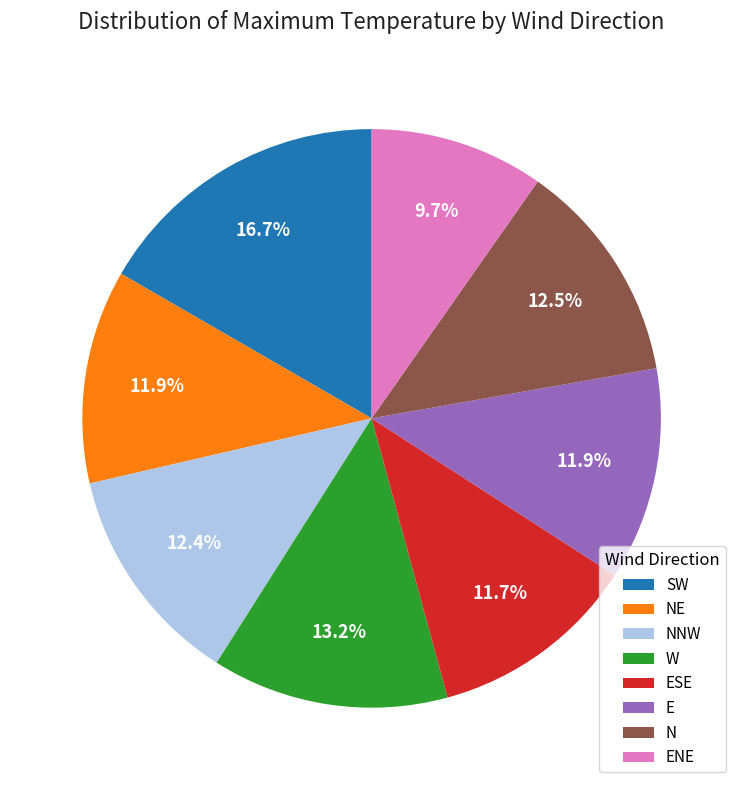

Count the number of slices in the pie.

8